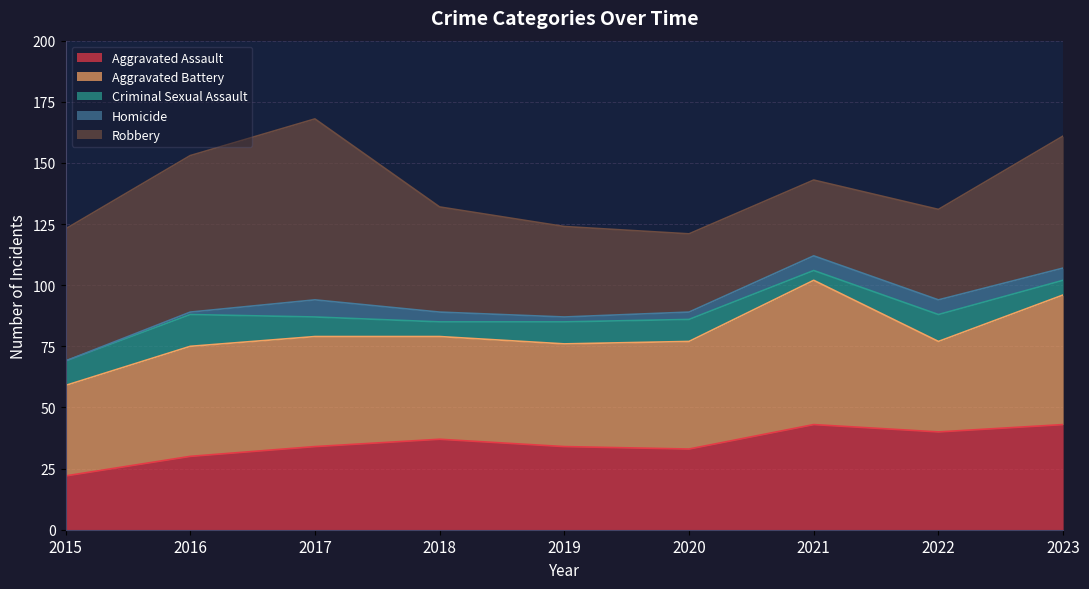

True or false: Robbery has a value of 35 at 2023.

False